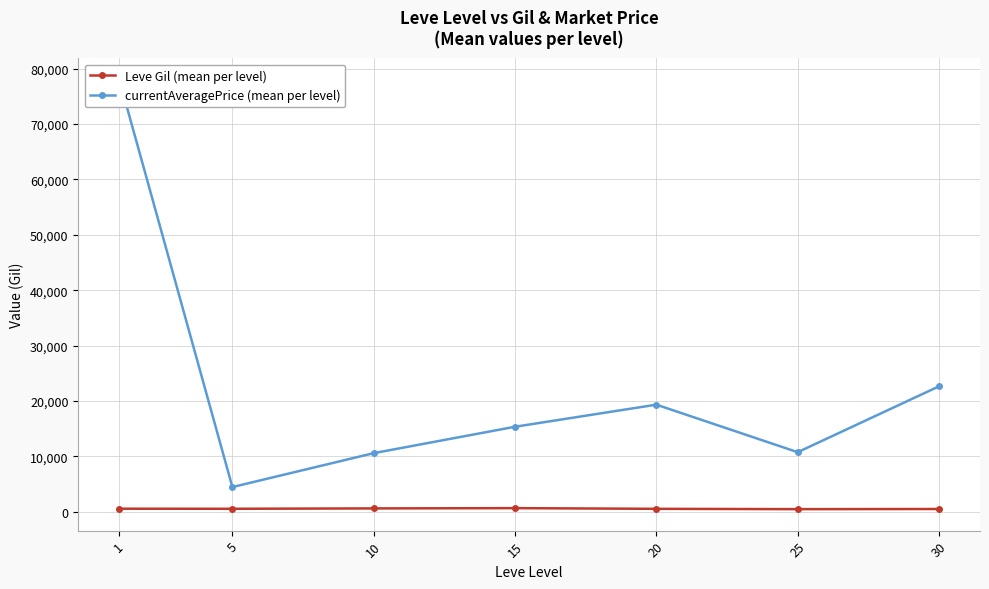

What is the value of the currentAveragePrice (mean per level) point at the 6th from the left?

10729.3